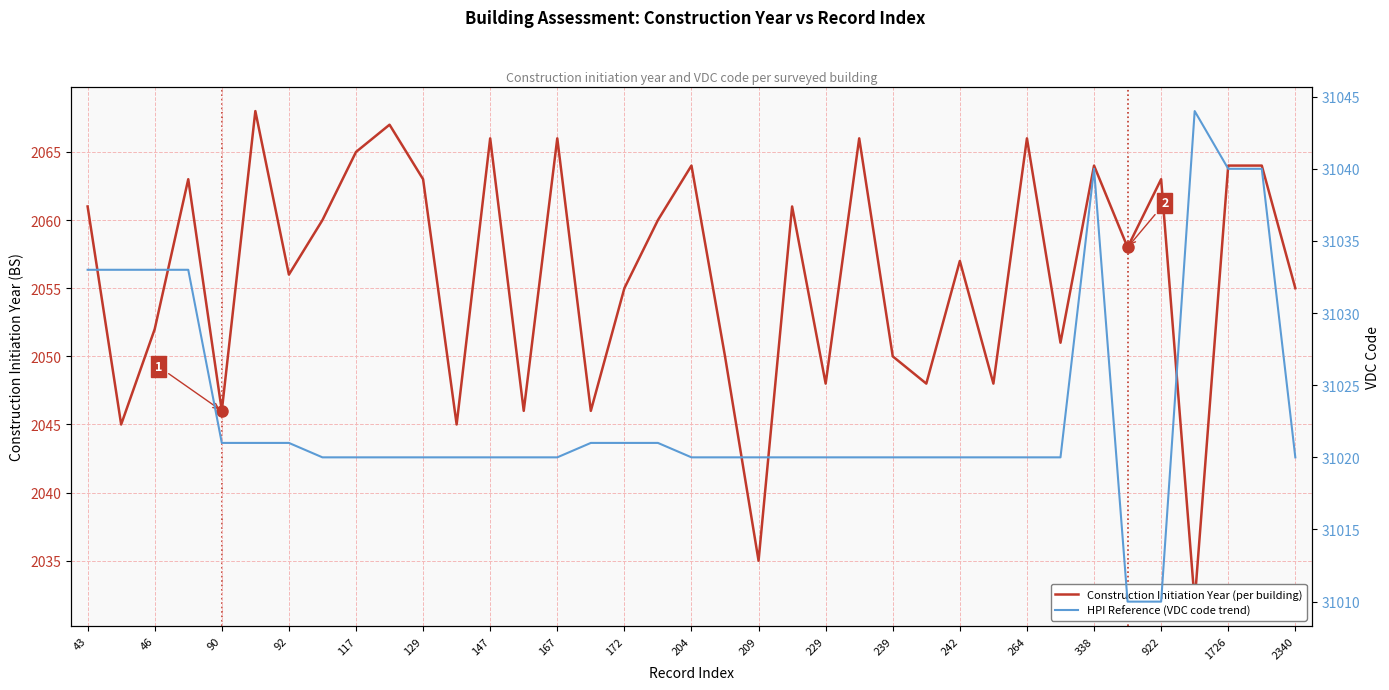

What is the smallest value displayed?

2032